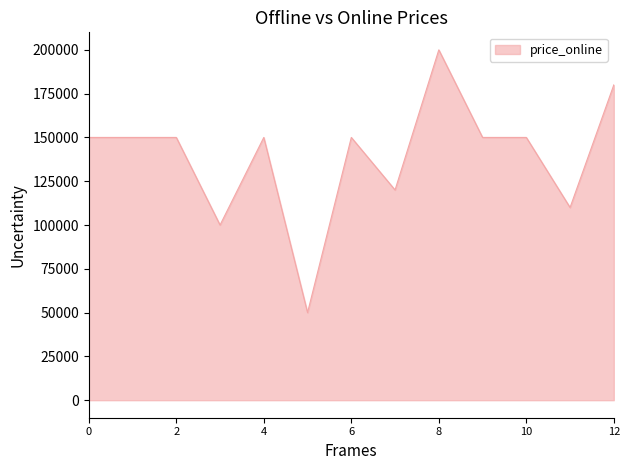

What is the greatest value displayed?

200000